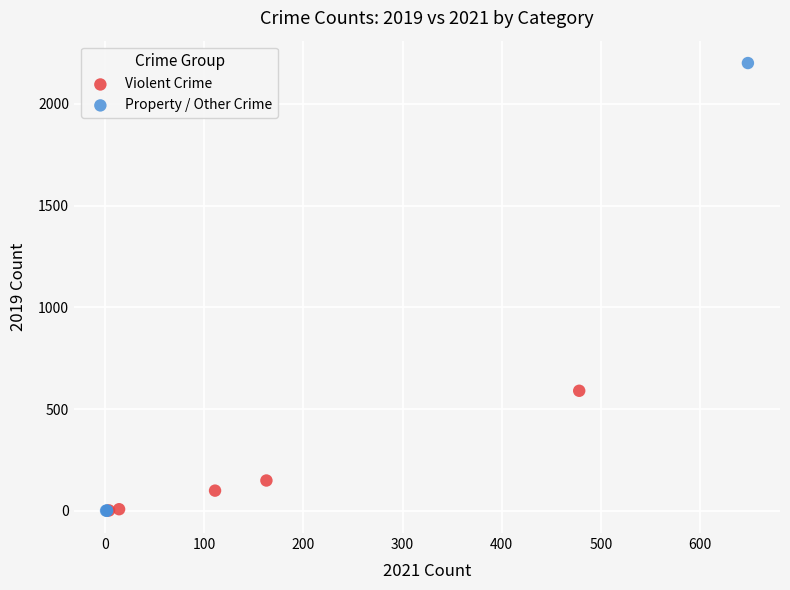

Which series has the largest Y range (max minus min)?

Property / Other Crime